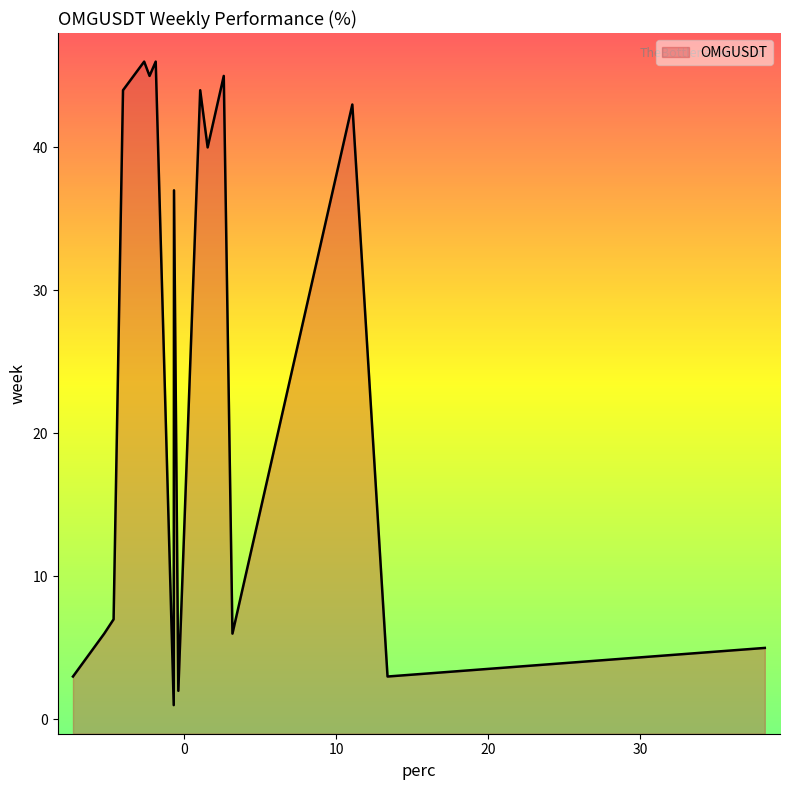

What is the maximum value shown in the chart?

46